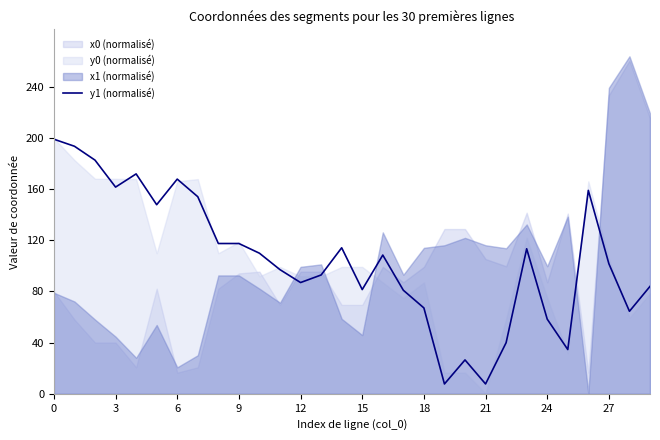

What is the maximum value for y1 (normalisé)?

199.1